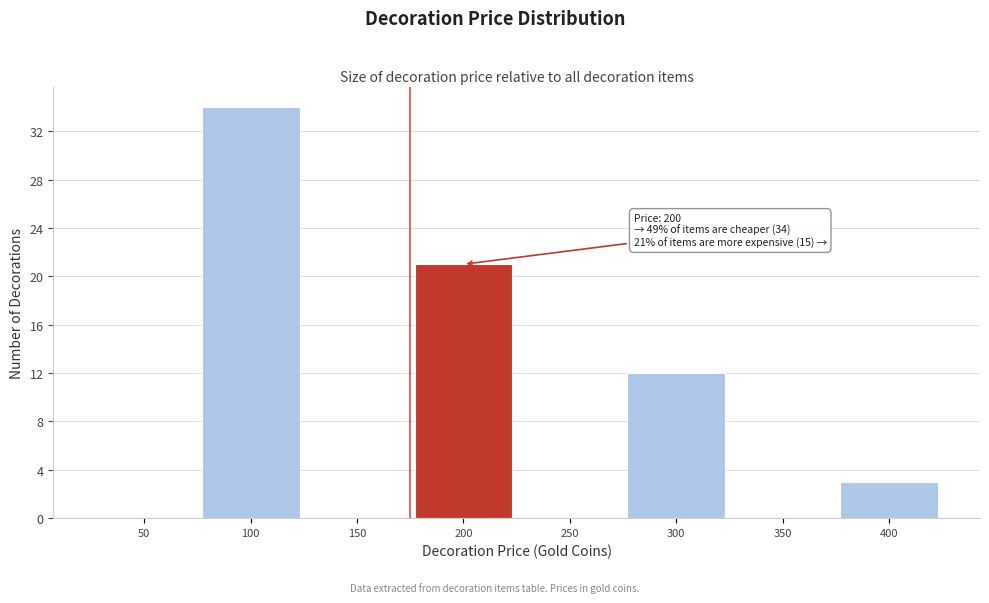

Reading right to left, list all the values displayed in this chart.

400=3	350=0	300=12	250=0	200=21	150=0	100=34	50=0